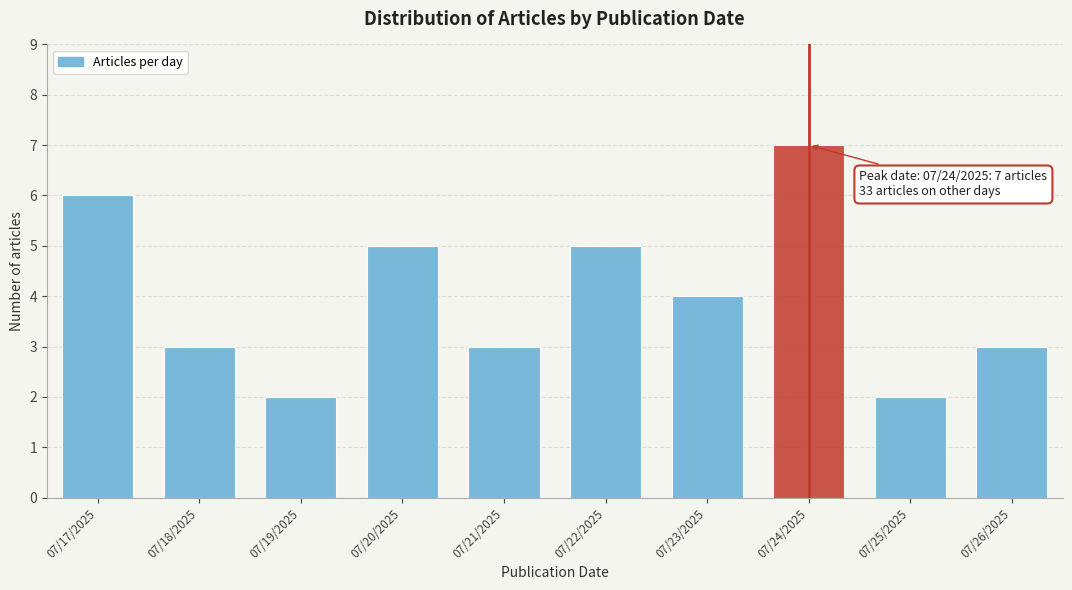

Reading left to right, what are all the values shown in this chart?

07/17/2025=6	07/18/2025=3	07/19/2025=2	07/20/2025=5	07/21/2025=3	07/22/2025=5	07/23/2025=4	07/24/2025=7	07/25/2025=2	07/26/2025=3